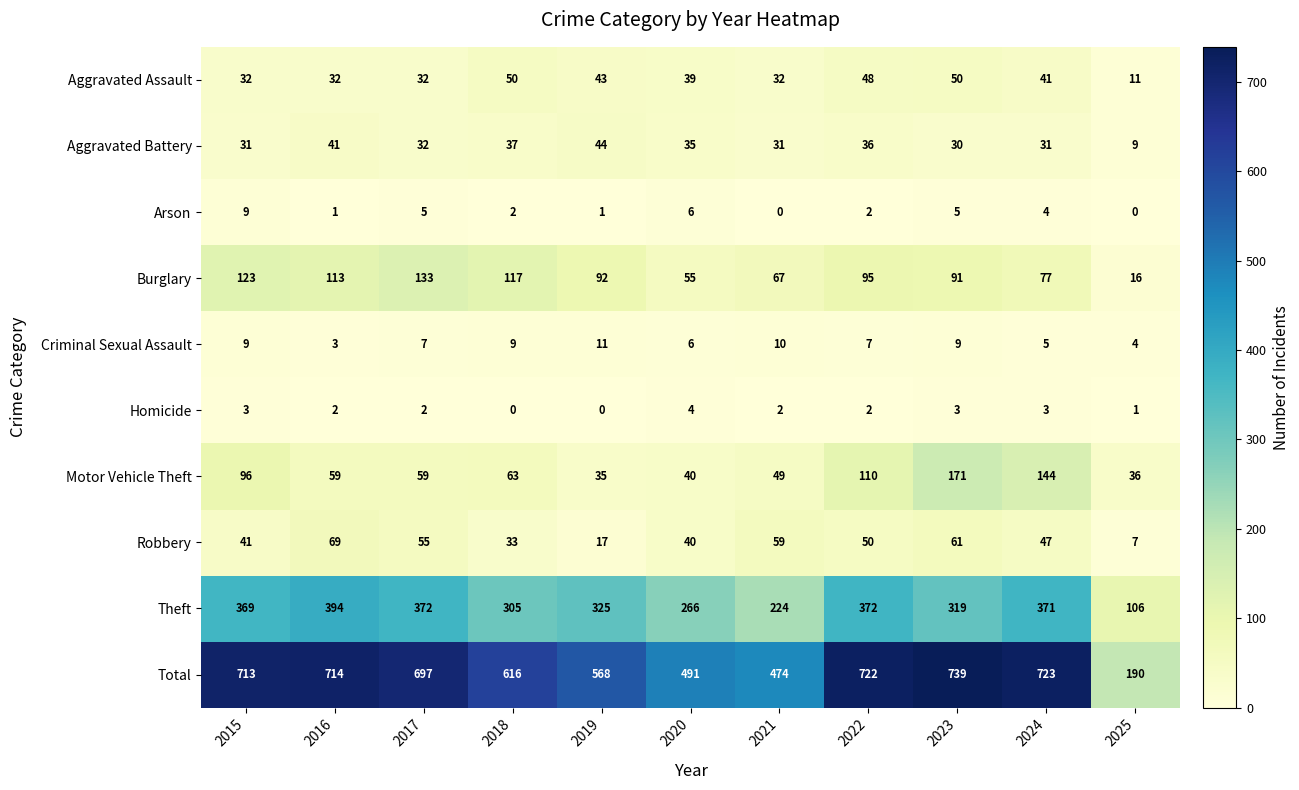

How many data points in Motor Vehicle Theft are less than 59?

4